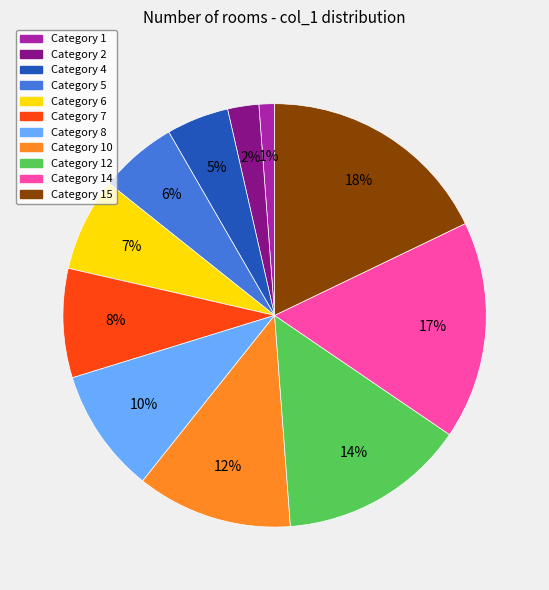

To the nearest percent, what percentage of the pie is Category 15?

18%